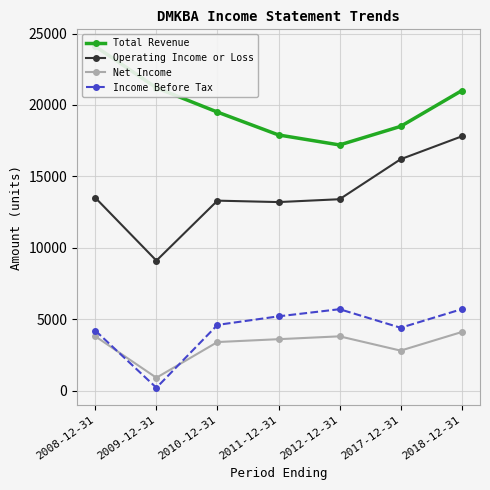

What is the sum of the Income Before Tax values at 2011-12-31 and 2010-12-31?

9800